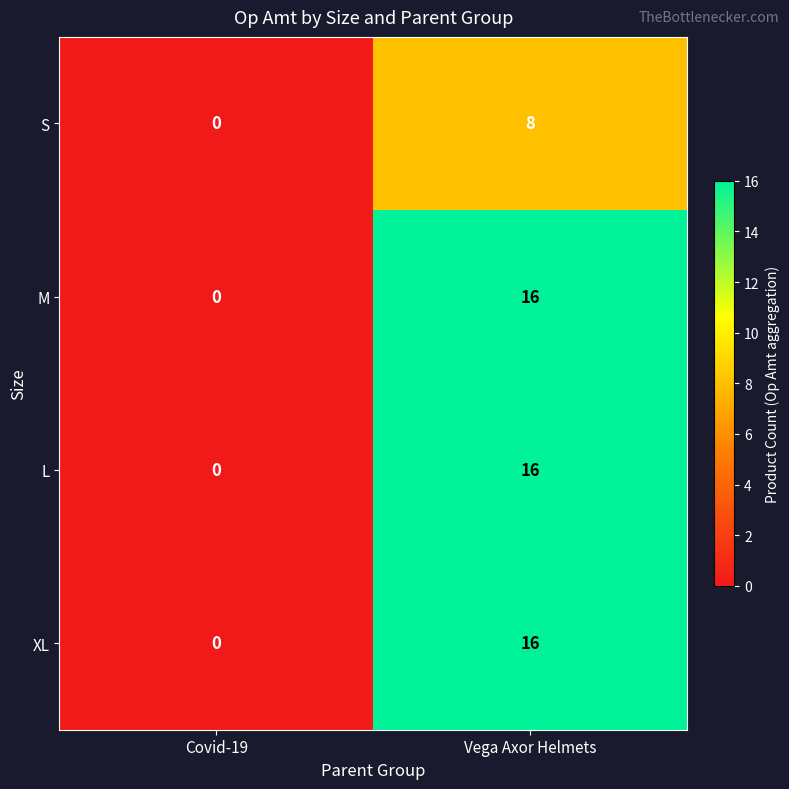

Reading right to left, extract all data points from this chart.

S: 8	0
M: 16	0
L: 16	0
XL: 16	0